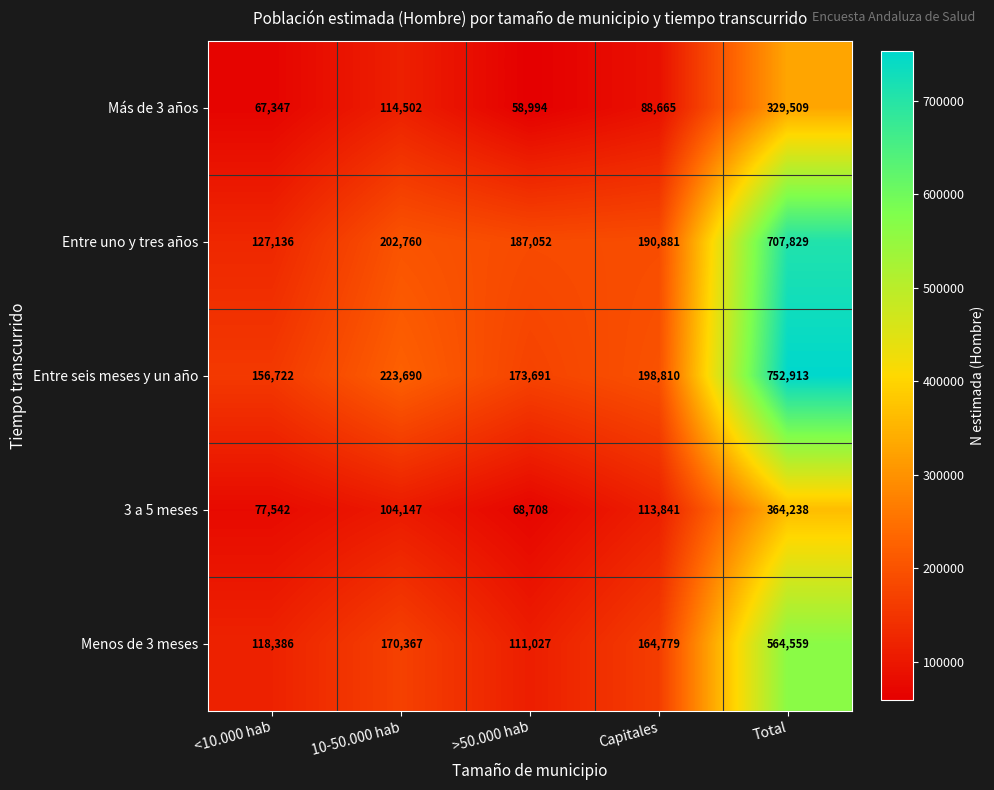

What is the greatest value displayed?

752913